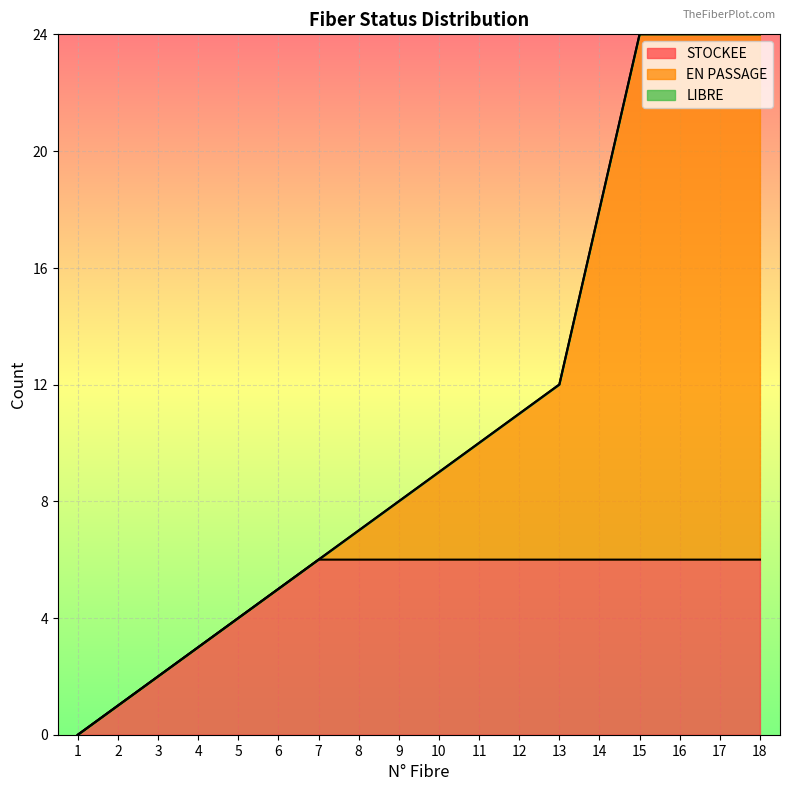

The STOCKEE series shows 1 at 14. True or false?

False